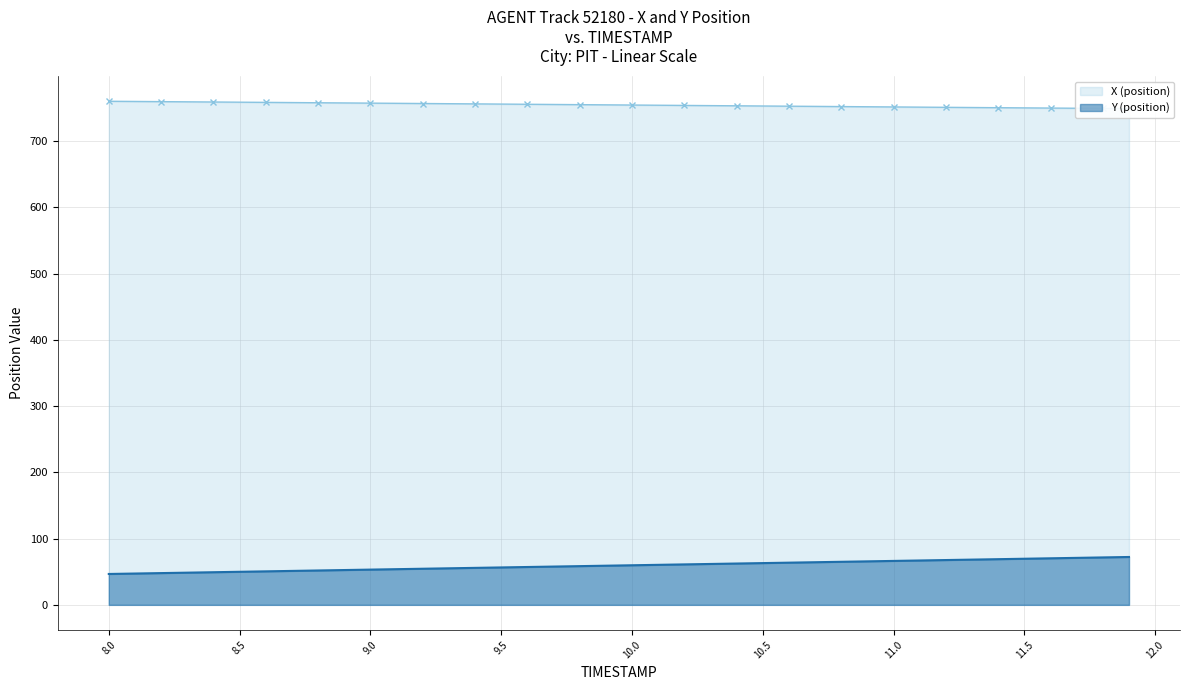

What is the lowest value of the Y (position) series?

46.6